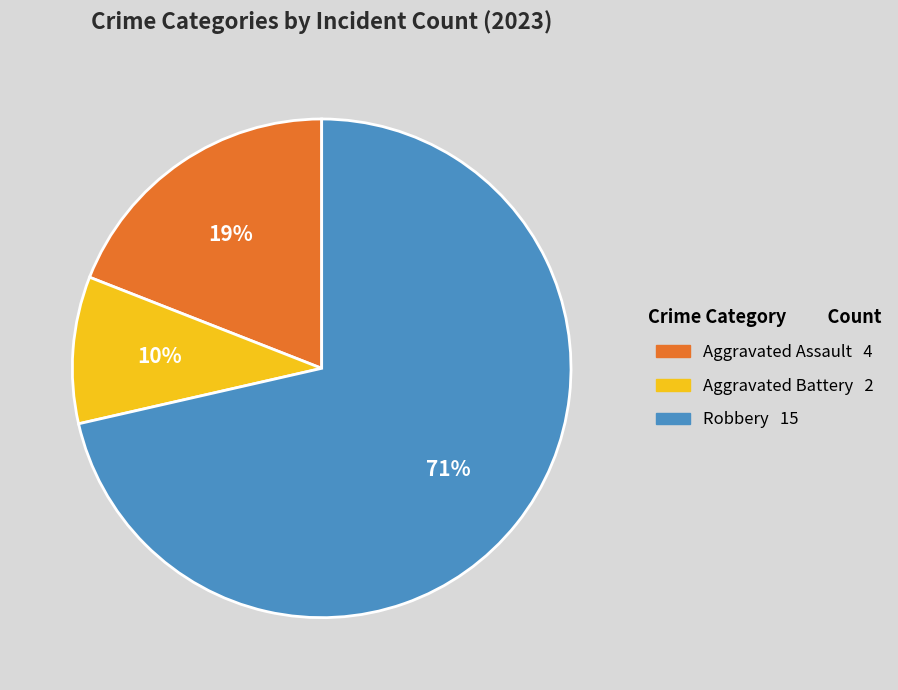

Is there a majority slice in this chart?

Yes